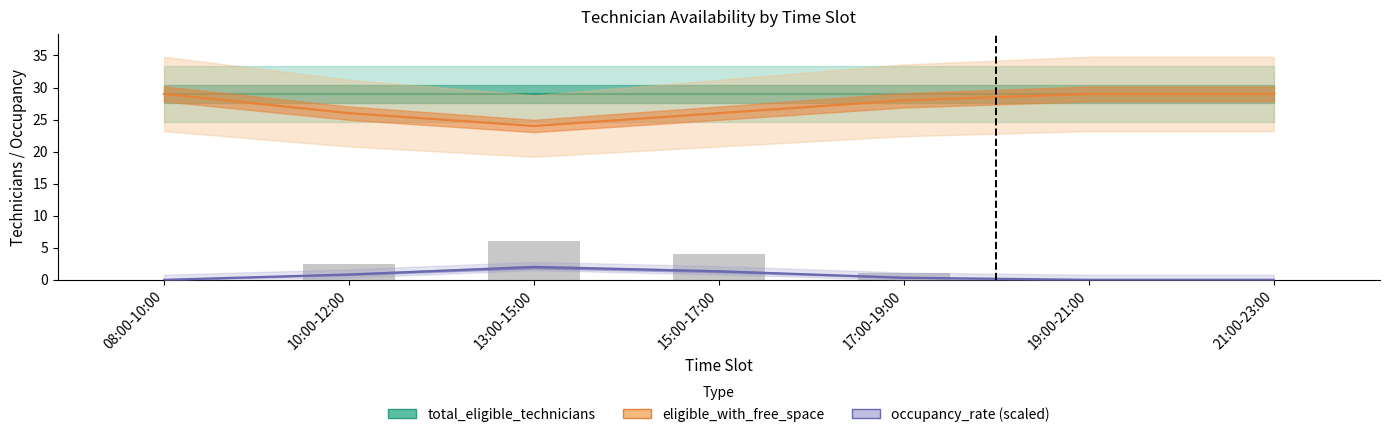

At how many categories does at least one series exceed 15?

7